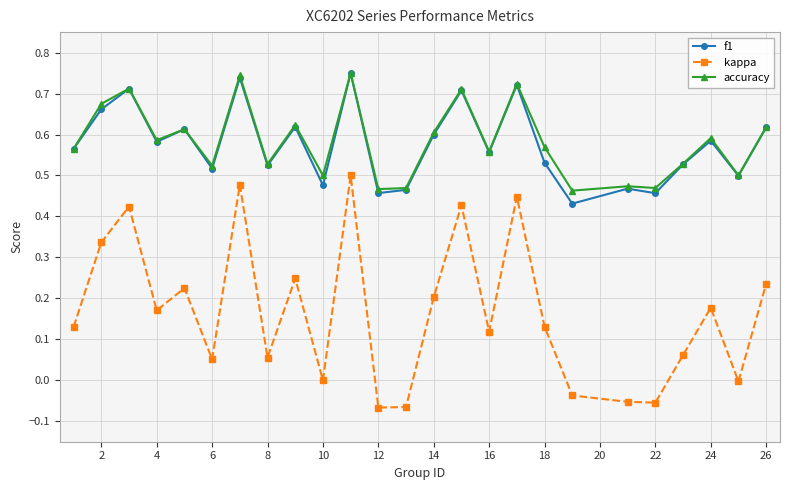

What are all the series names shown in the legend?

f1, kappa, accuracy